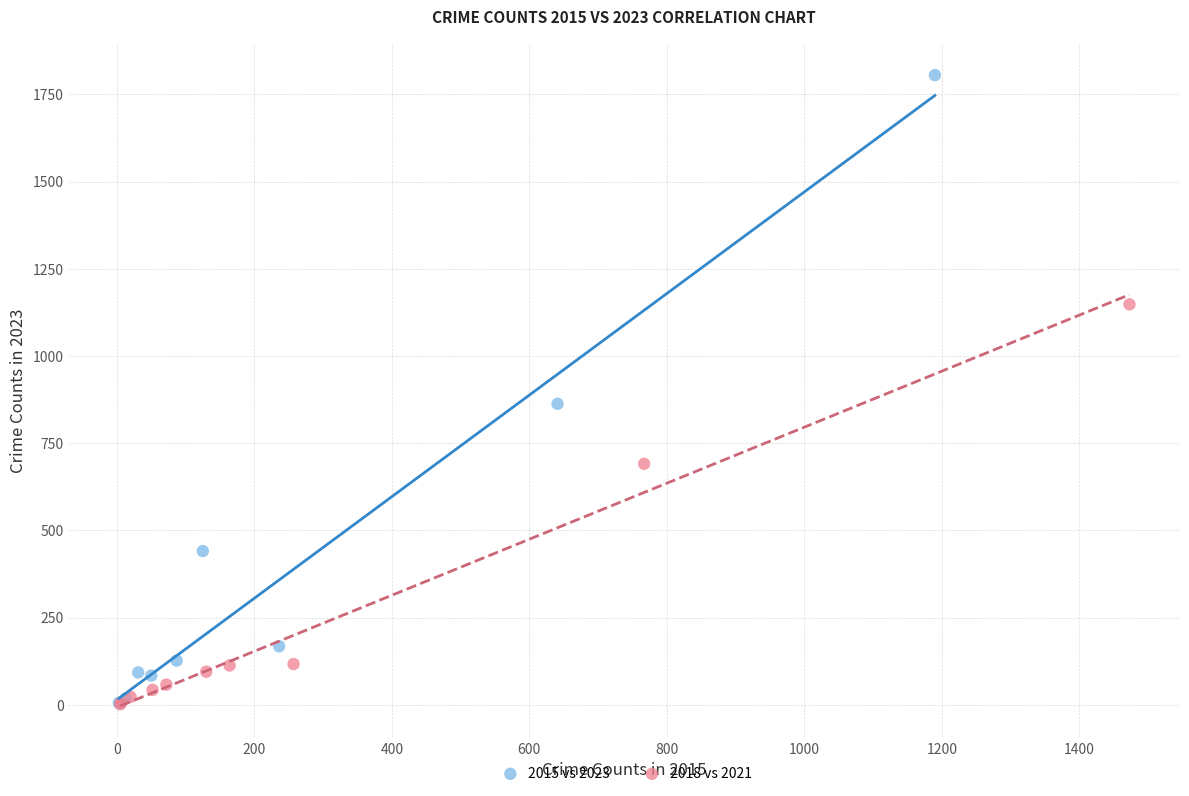

Which series reaches the maximum Y coordinate?

2015 vs 2023